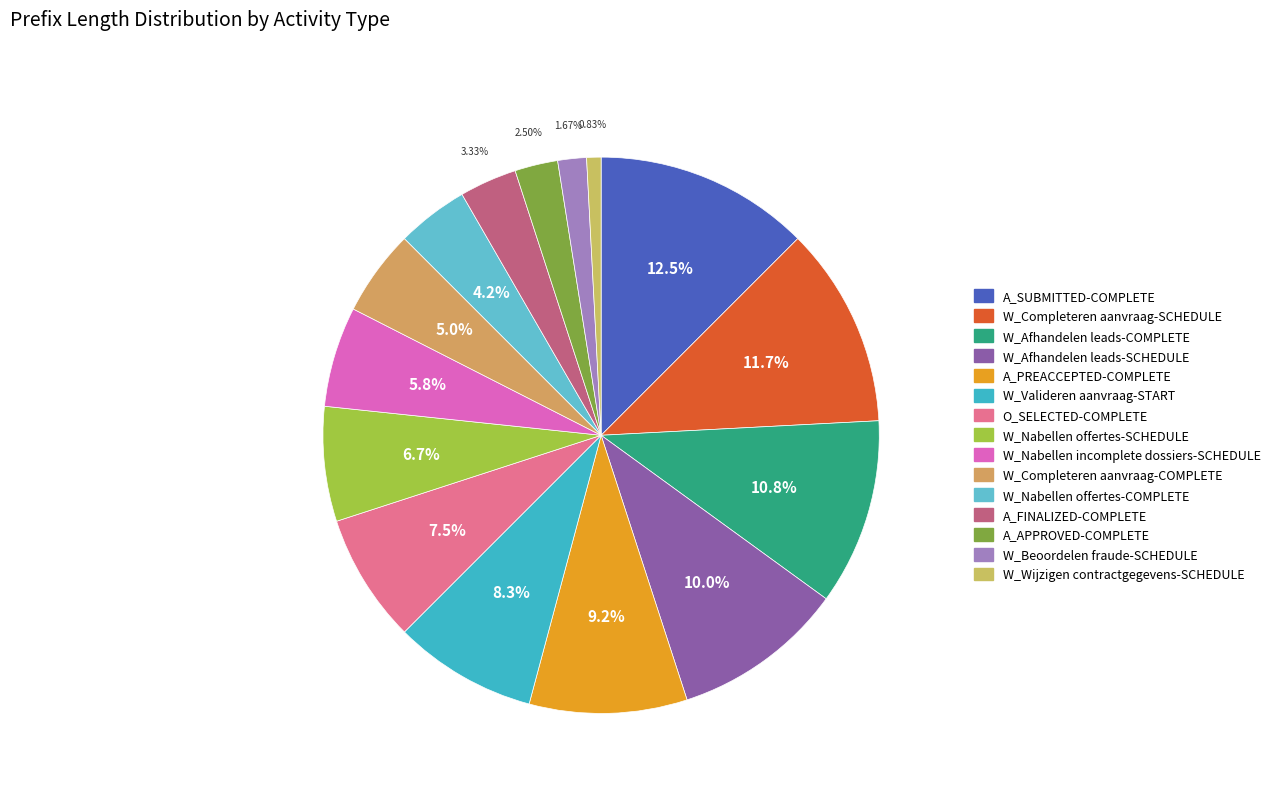

How many slices are in this pie chart?

15